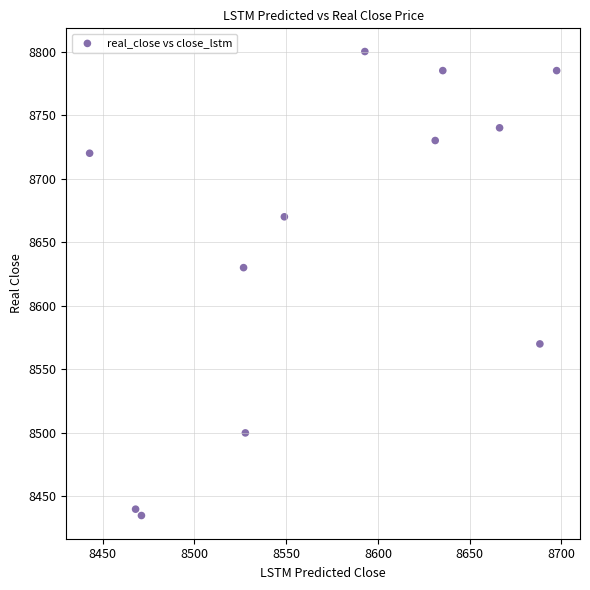

What is the range of Y values (max minus min)?

365